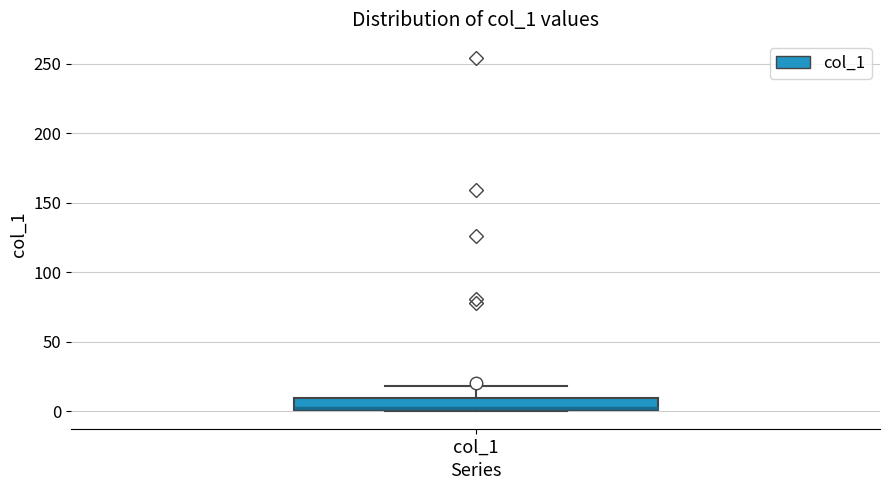

Transcribe this box plot: give where the median line is, the range the box spans, and where the two whiskers end, as read against the y-axis. The values are not printed on the chart, so give them approximately, as read against the axis.

median 0, box 0 to 10, whiskers 0 to 20